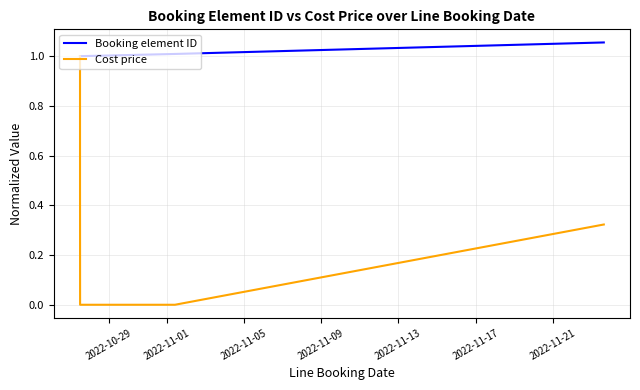

At how many categories does at least one series exceed 0?

8